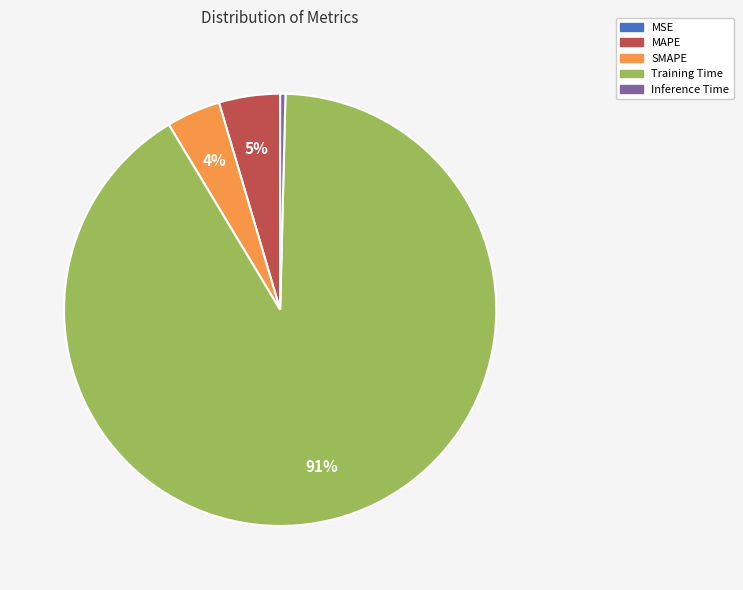

Do Inference Time and Training Time together represent more than half of the pie?

Yes